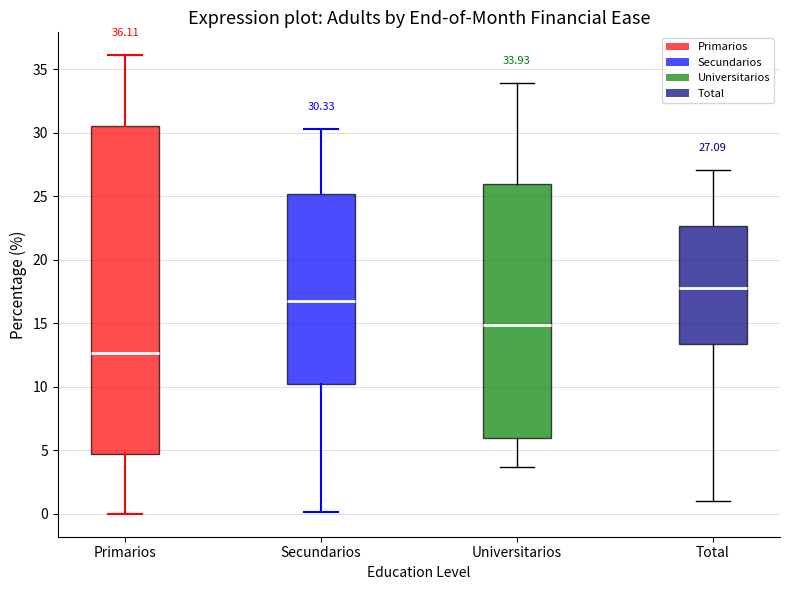

Comparing the boxes themselves (not the whiskers), which one is the tallest?

Primarios